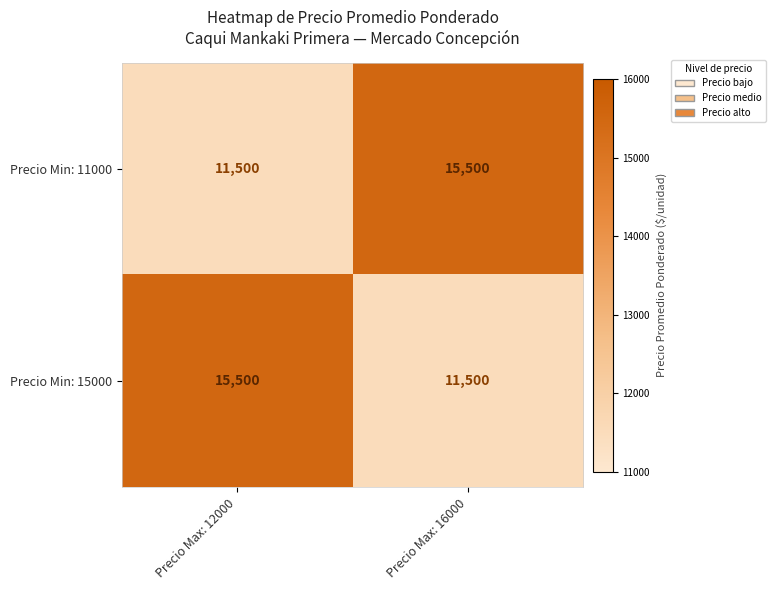

What is the total value across all series at Precio Max: 16000?

27000